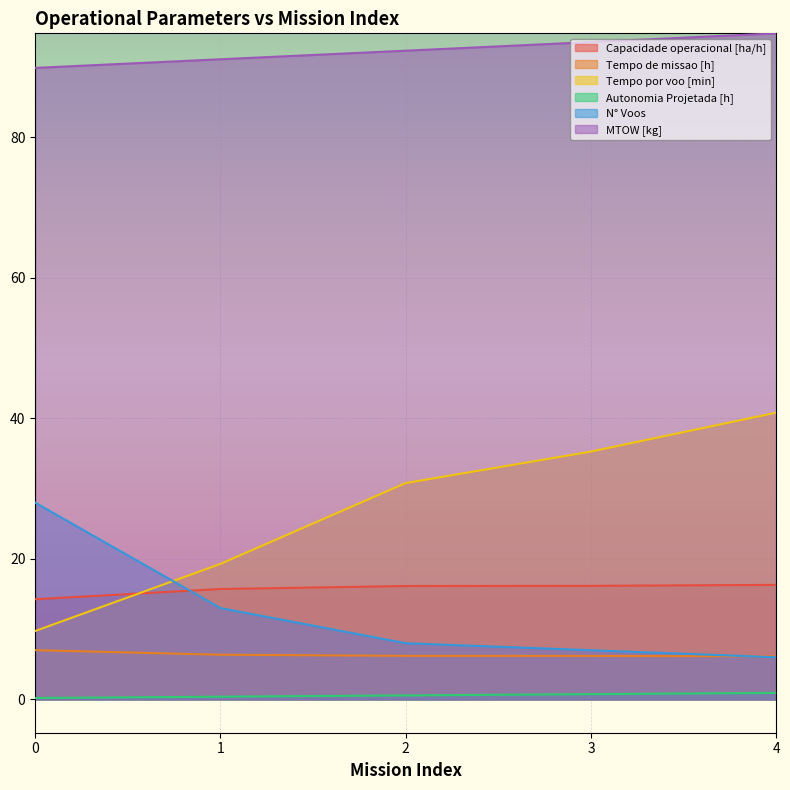

What are all the series names shown in the legend?

Capacidade operacional [ha/h], Tempo de missao [h], Tempo por voo [min], Autonomia Projetada [h], N° Voos, MTOW [kg]